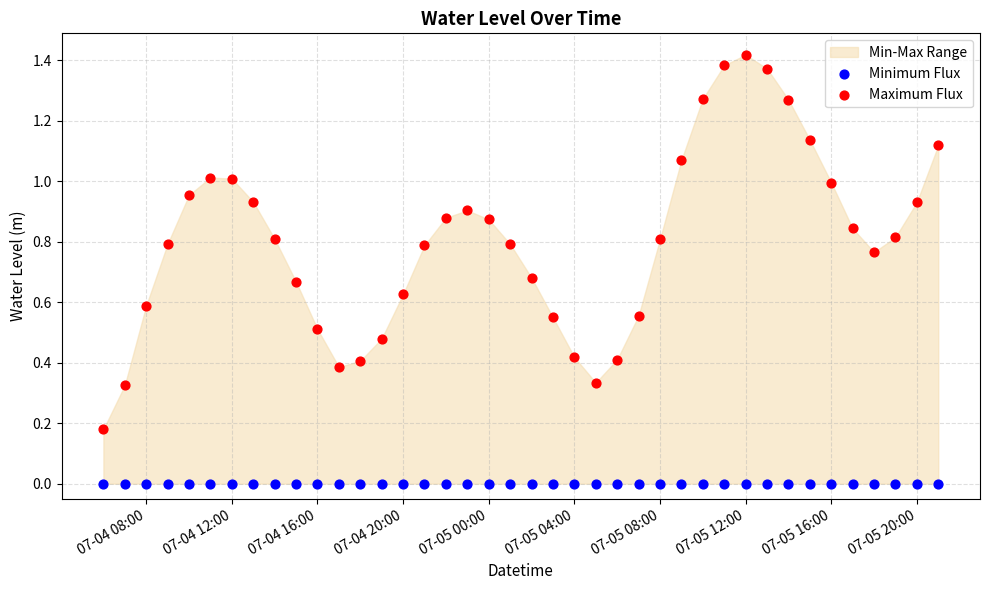

Which series reaches the maximum Y coordinate?

Maximum Flux